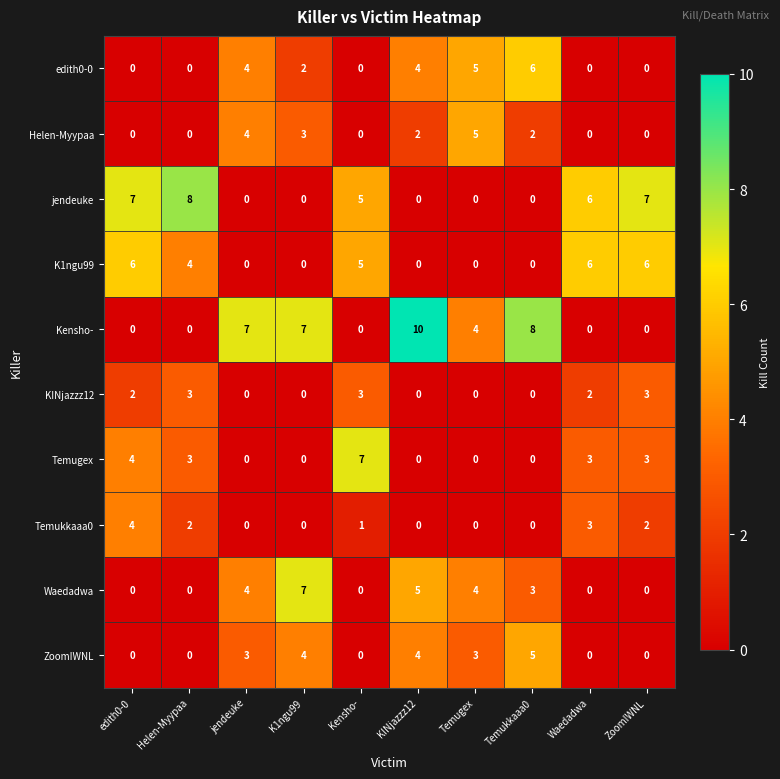

What is the total value across all series at ZoomIWNL?

21